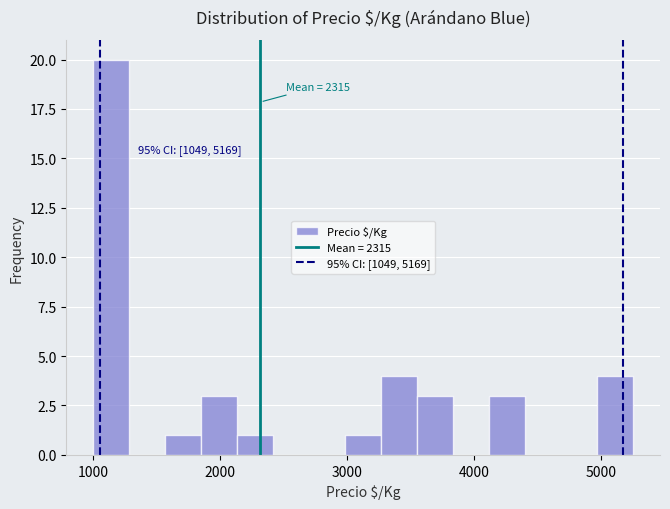

Around what value on the x-axis is the tallest bar? Give the approximate position of its centre, as read against the axis.

1100